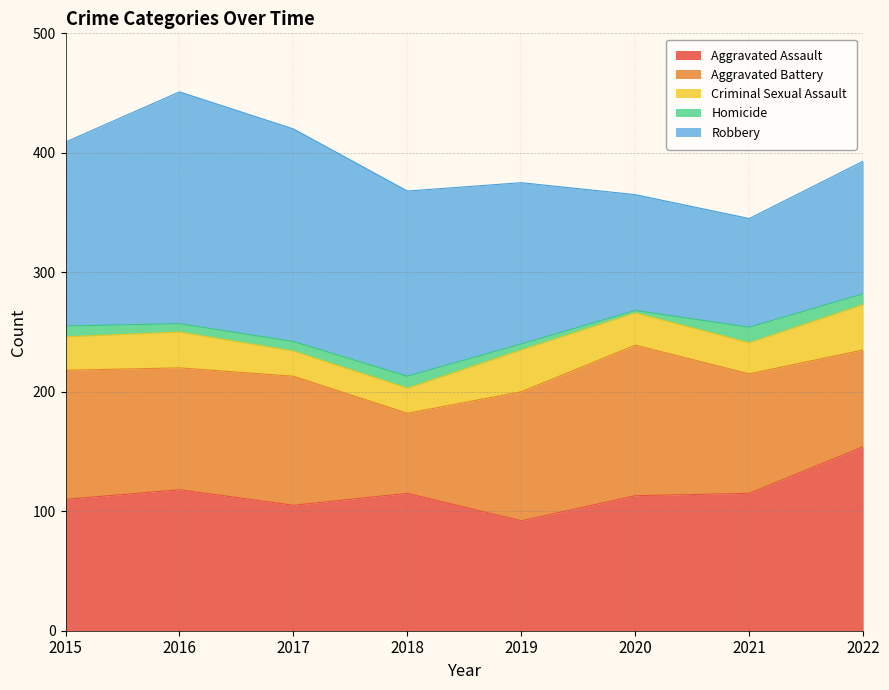

True or false: Robbery has a value of 97 at 2020.

True